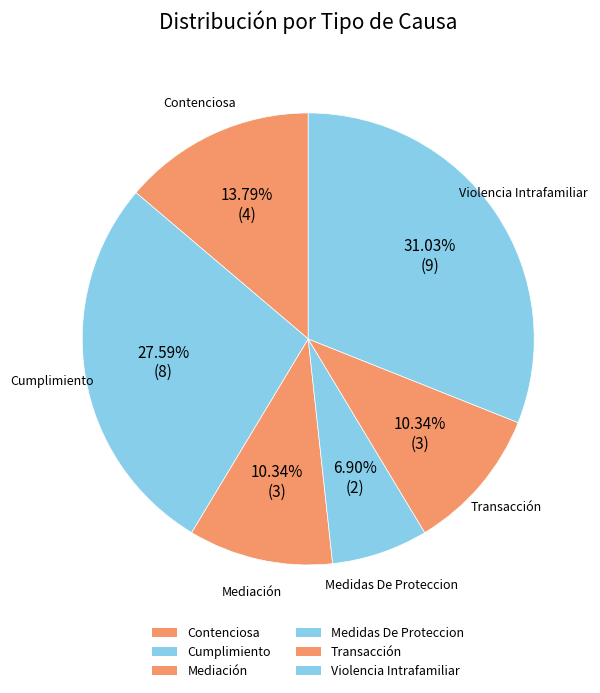

Is Medidas De Proteccion the majority of the pie?

No